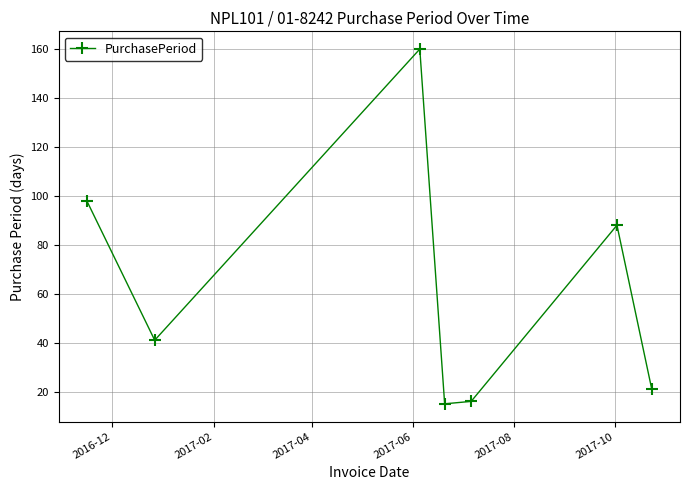

What is the value of the 2nd point from the left?

41